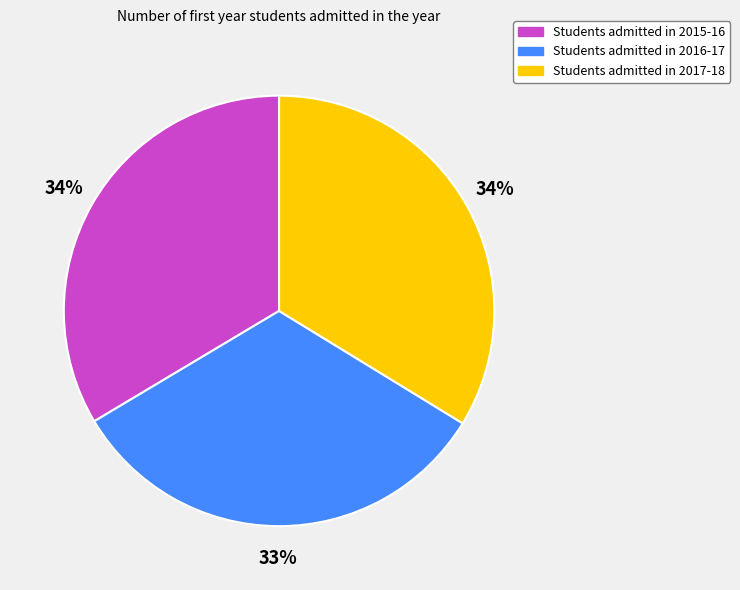

To the nearest percent, what is the difference between the largest and smallest slice percentages?

1%